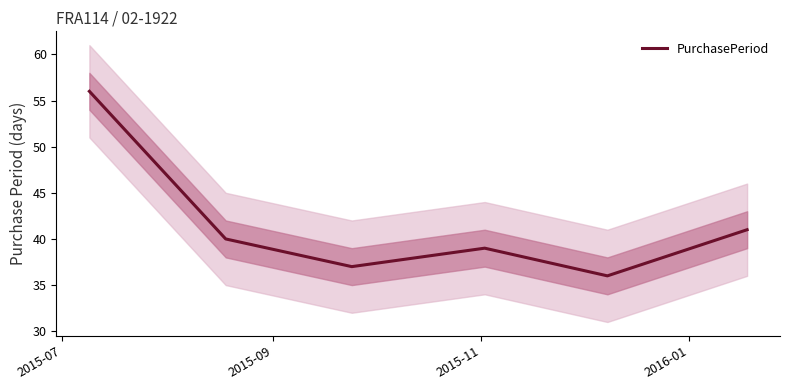

What is the value of the 4th point from the left?

39